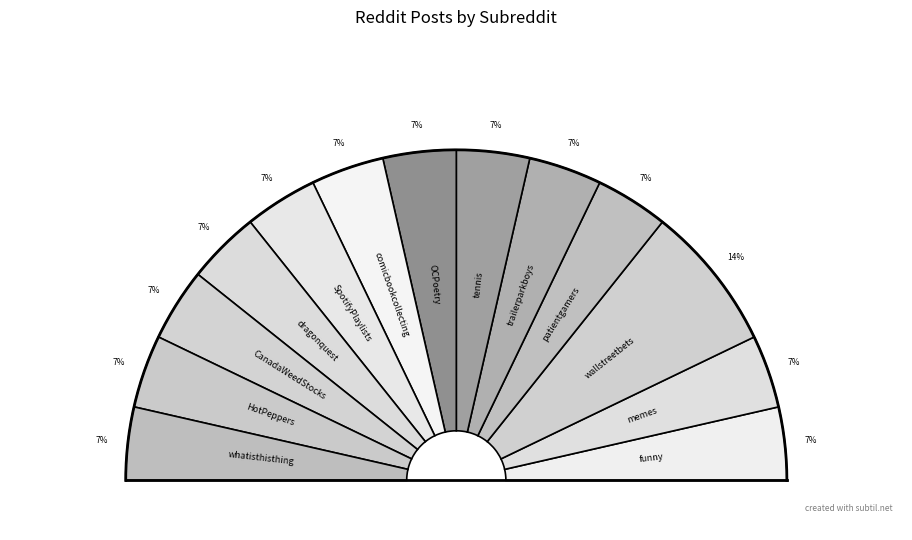

Count the number of slices in the pie.

13